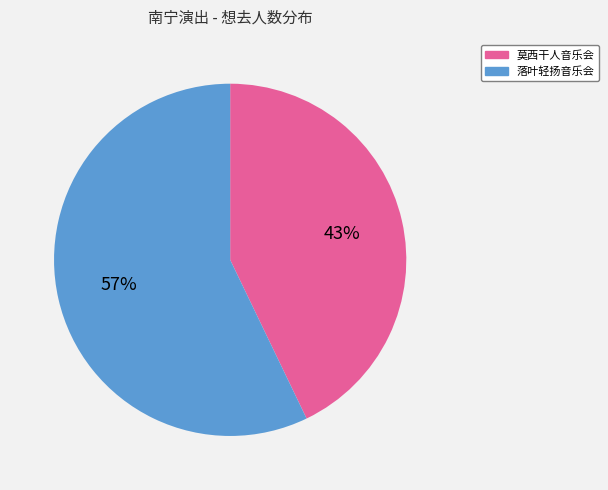

How many slices are in this pie chart?

2